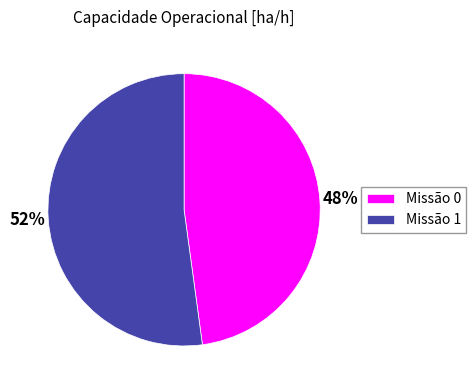

To the nearest percent, what is the average slice percentage?

50%